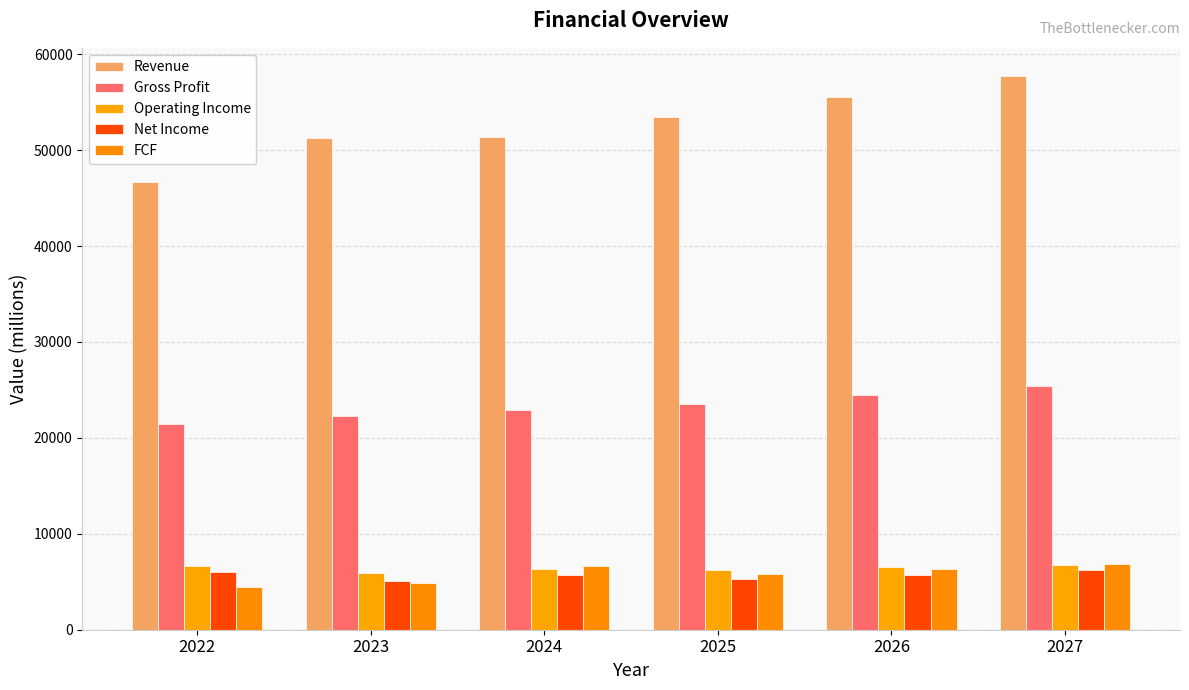

How many data points in FCF are less than 6310?

3